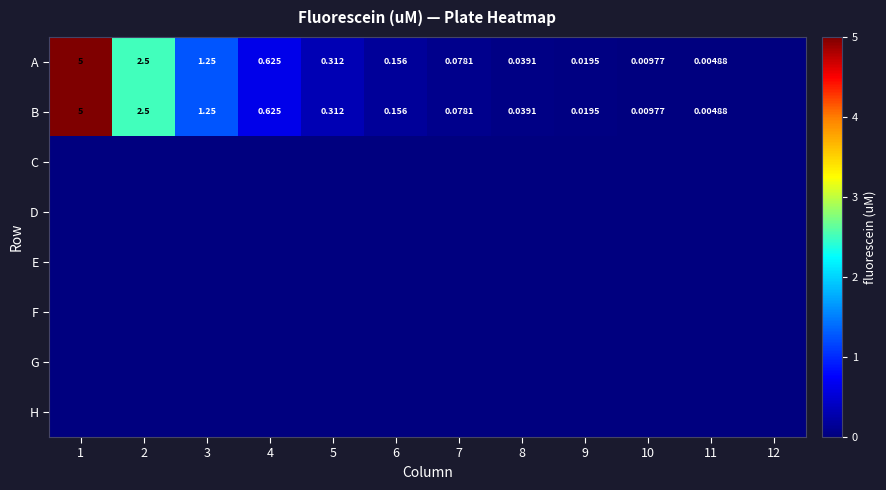

At which category does the chart reach its minimum across all series?

12